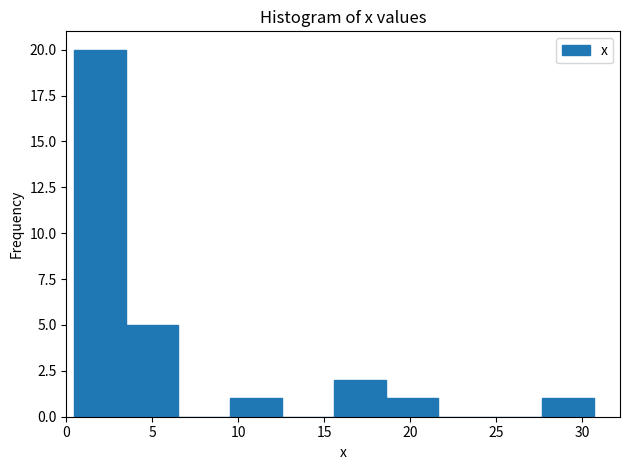

Over which range of the x-axis is the bar tallest?

0.5 to 3.5